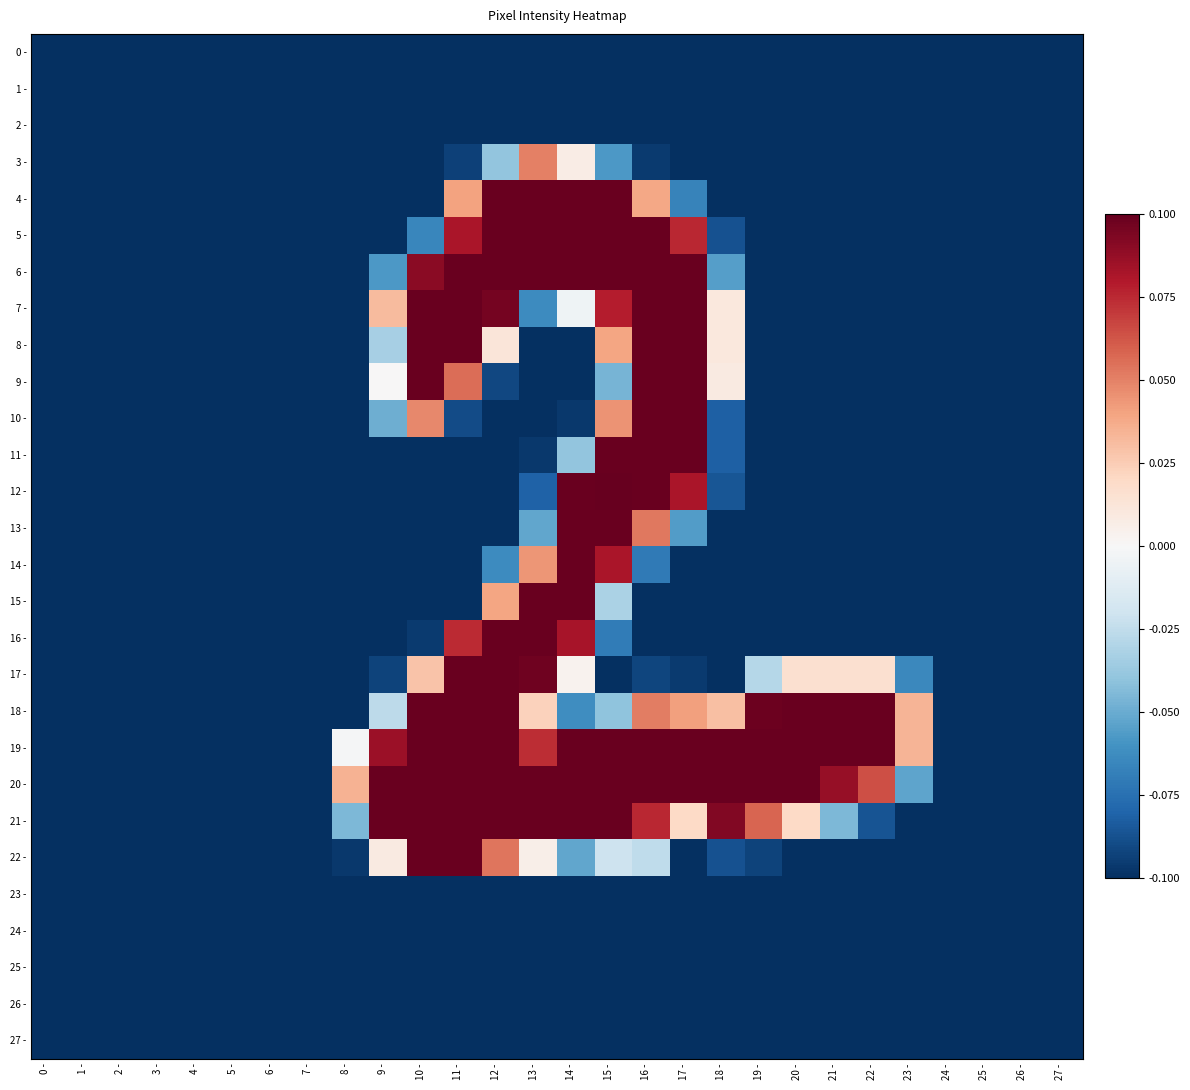

What is the difference between the highest and lowest values at 21 -?

0.2